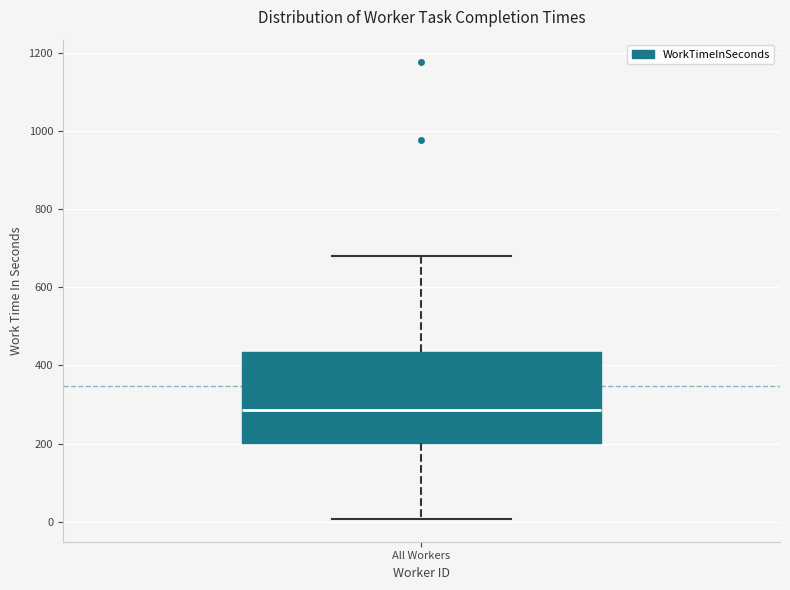

Read this box plot against the y-axis: the position of the median line, the range covered by the box, and the ends of both whiskers. The values are not printed on the chart, so give them approximately, as read against the axis.

median 280, box 200 to 440, whiskers 0 to 680